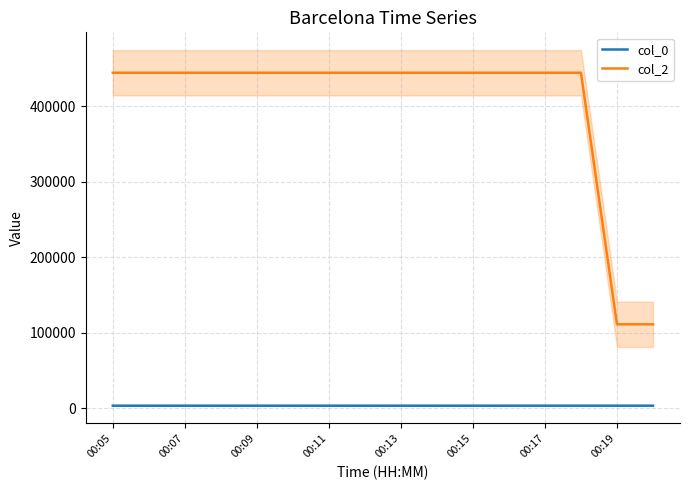

The value of col_2 at 00:11 is 444444. True or false?

True